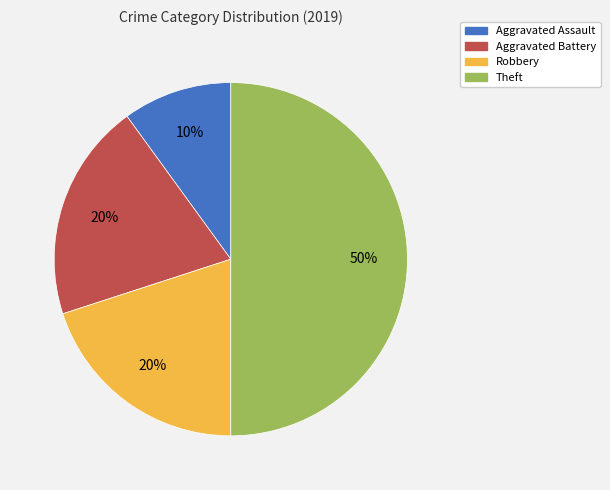

To the nearest percent, what is the average slice percentage?

25%